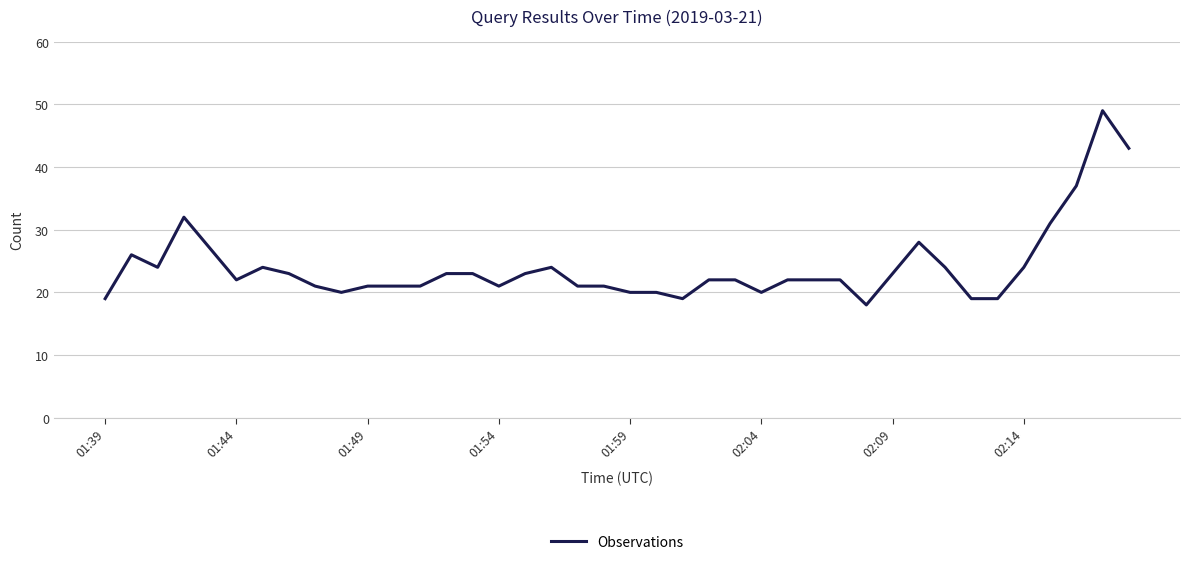

What is the difference between the second highest and second lowest values?

24